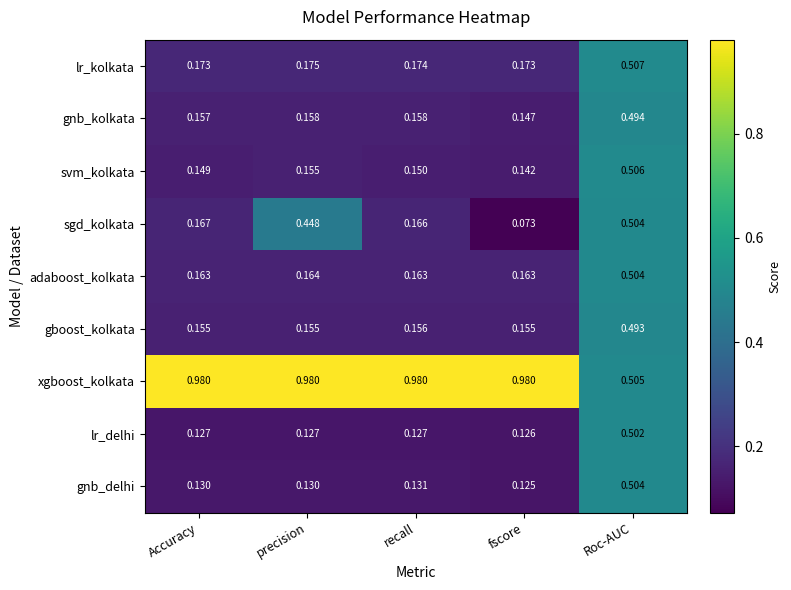

What is the spread (max minus min) of values at precision?

0.9